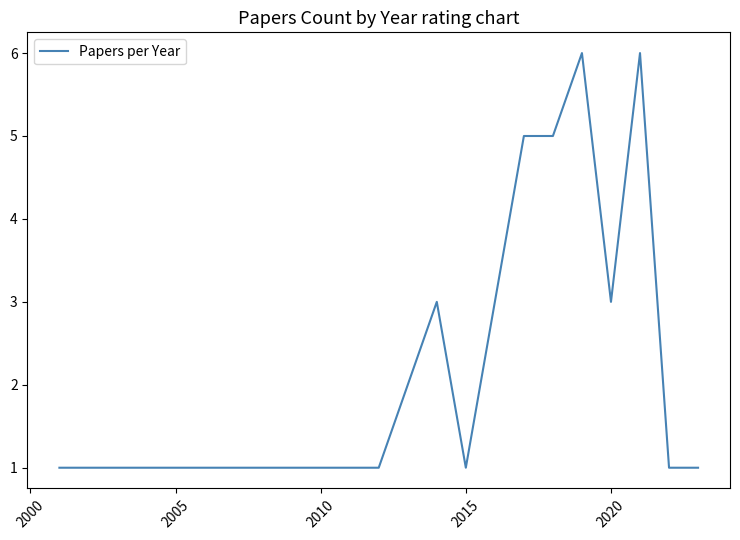

What is the difference between the maximum and minimum values?

5